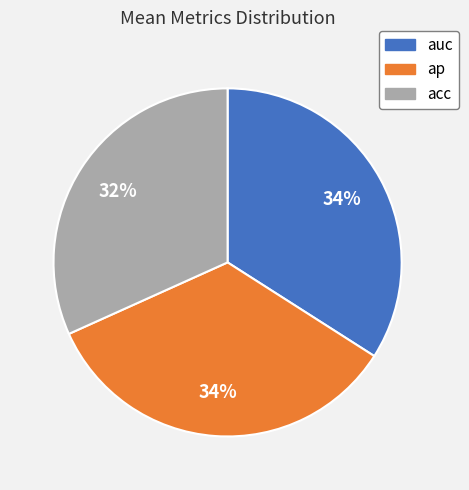

Which category has the smallest portion of the pie?

acc